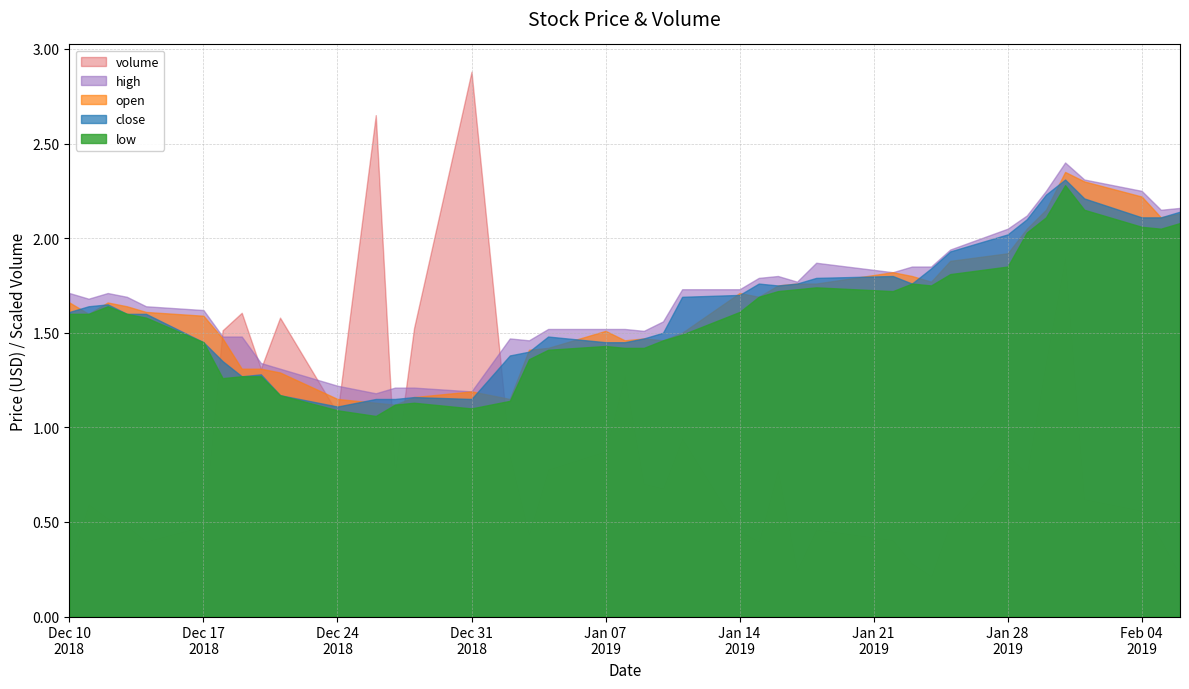

What is the smallest value displayed?

1.1